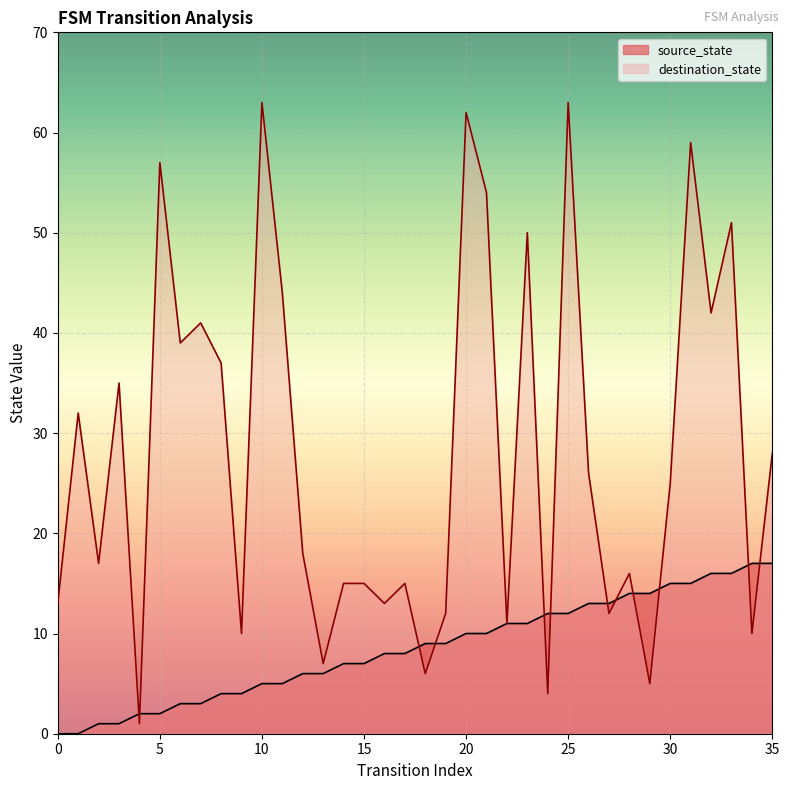

Rank the series by their average value, from highest to lowest.

destination_state, source_state